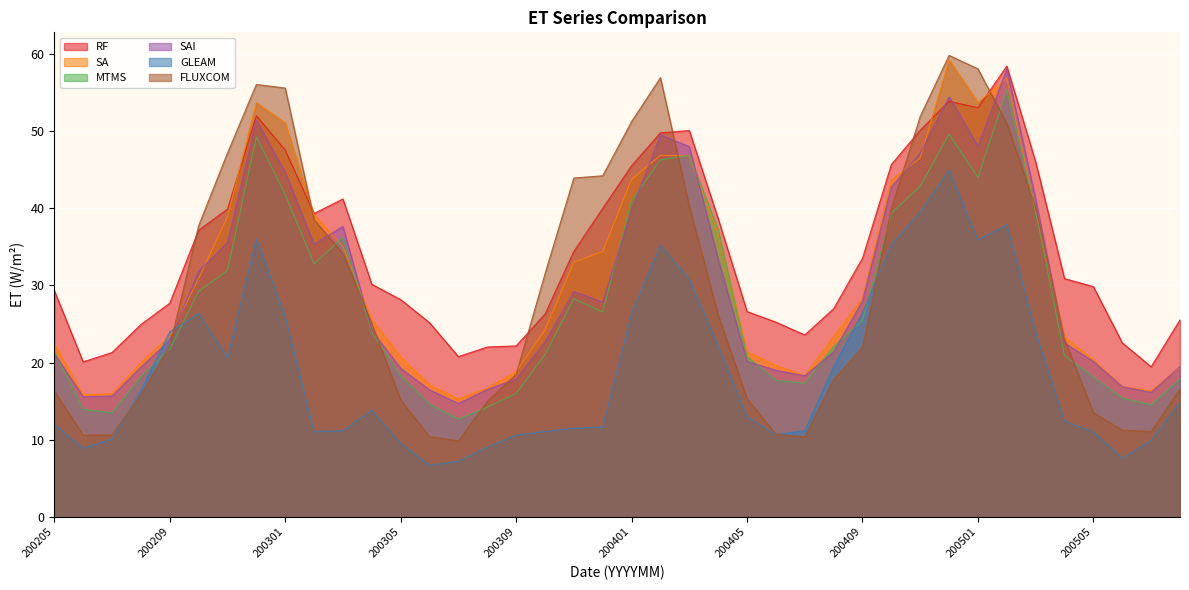

In FLUXCOM, how many points are higher than both neighbors (excluding endpoints)?

3